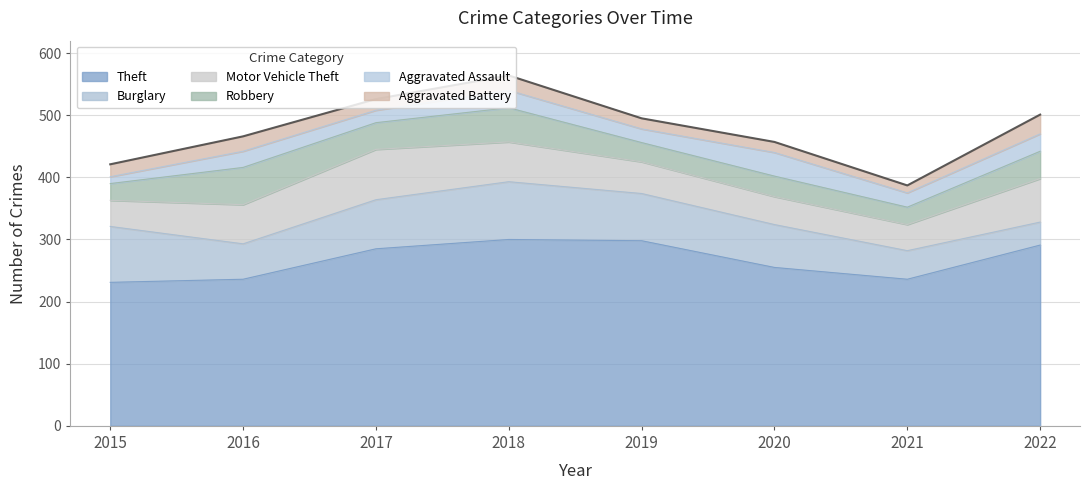

What is the sum of all Burglary values?

547